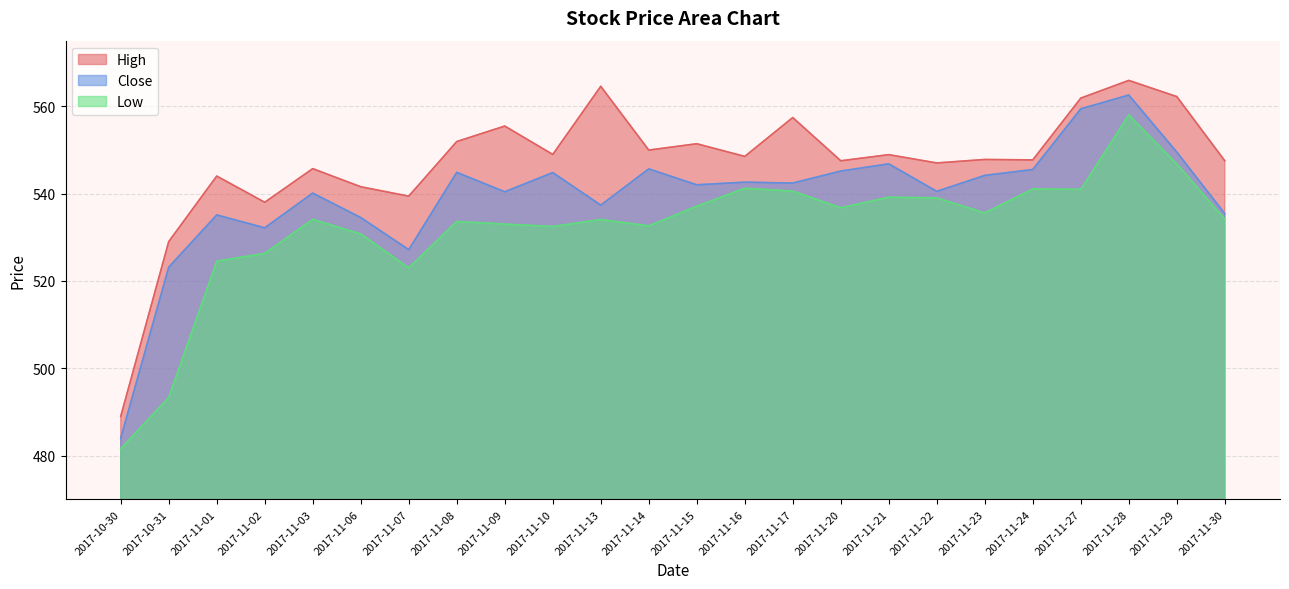

The High series shows 953.7 at 2017-11-28. True or false?

False